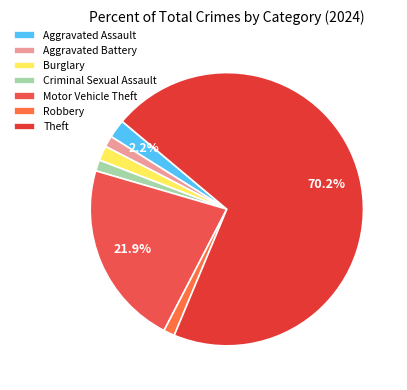

Which category has the biggest portion of the pie?

Theft